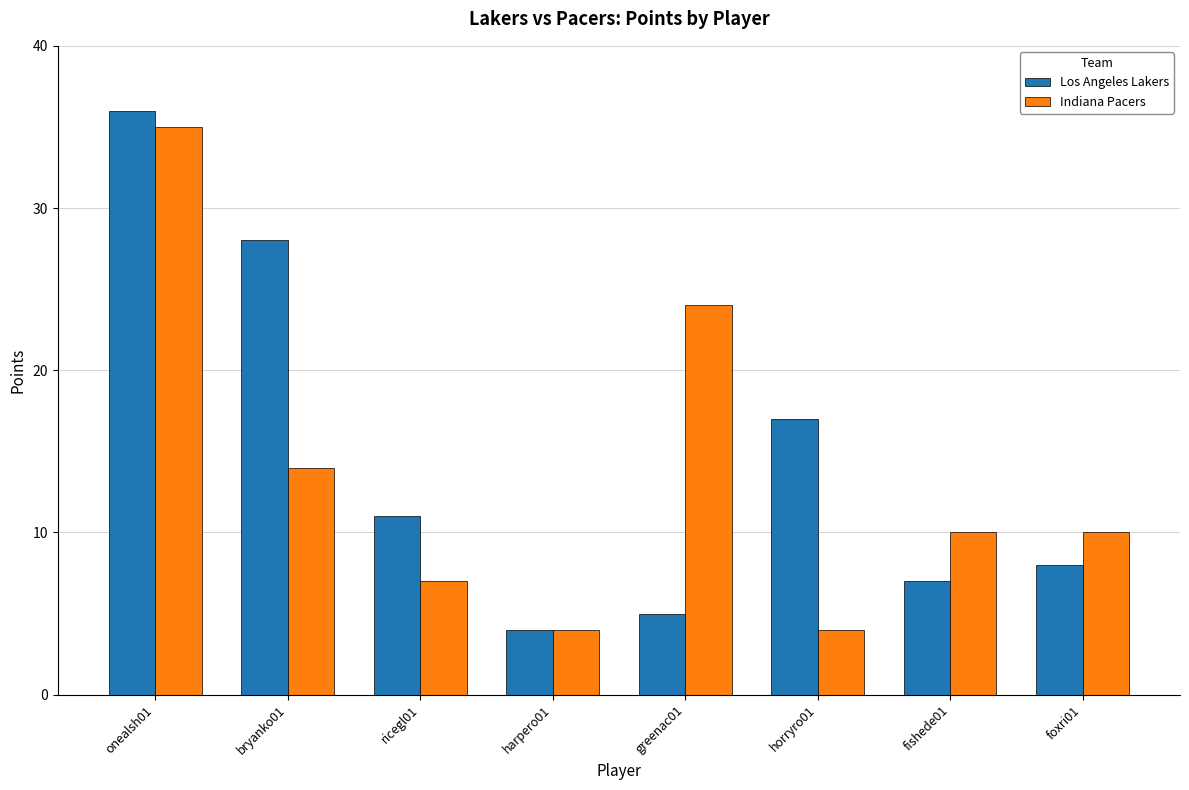

Between onealsh01 and foxri01, which series saw the biggest shift?

Los Angeles Lakers